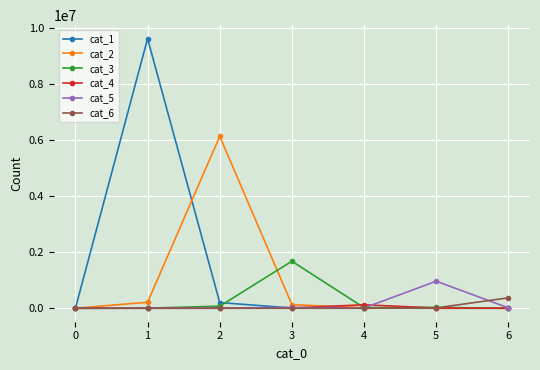

How many lines are shown in the chart?

6